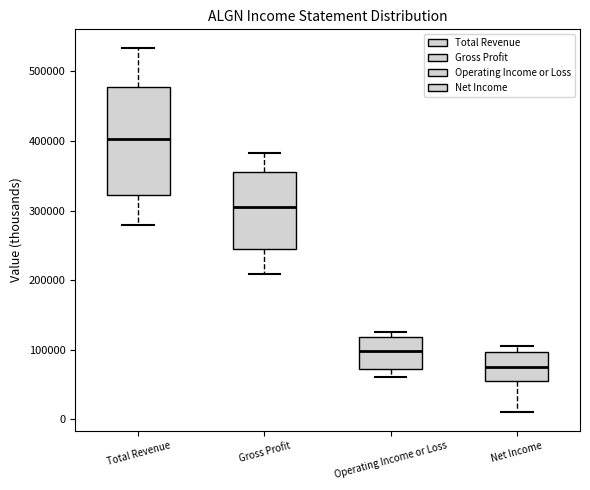

Where does the upper whisker of the box for Total Revenue end on the y-axis? The values are not printed on the chart, so give them approximately, as read against the axis.

530000